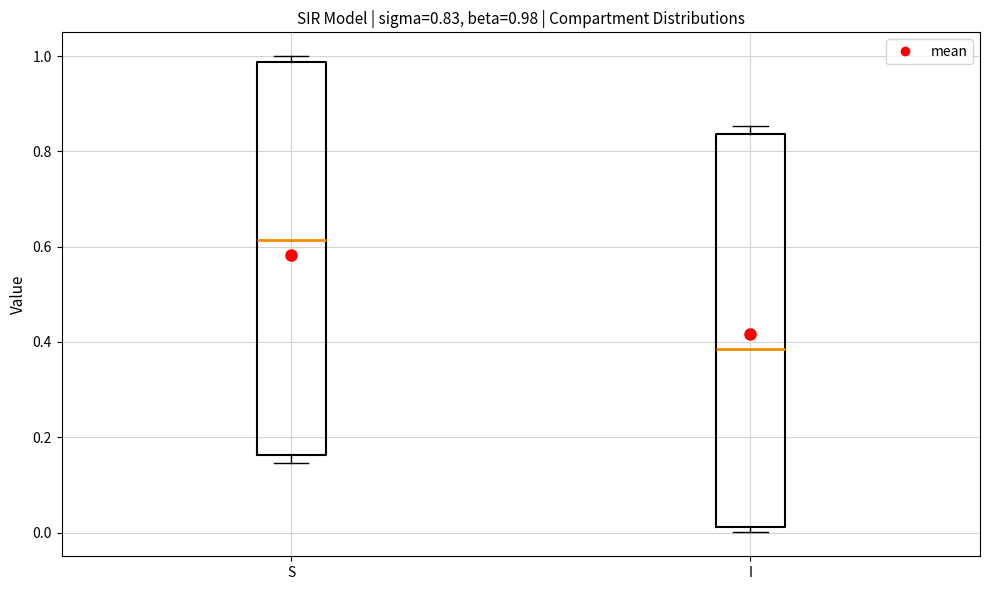

Which box's median line is the highest?

S